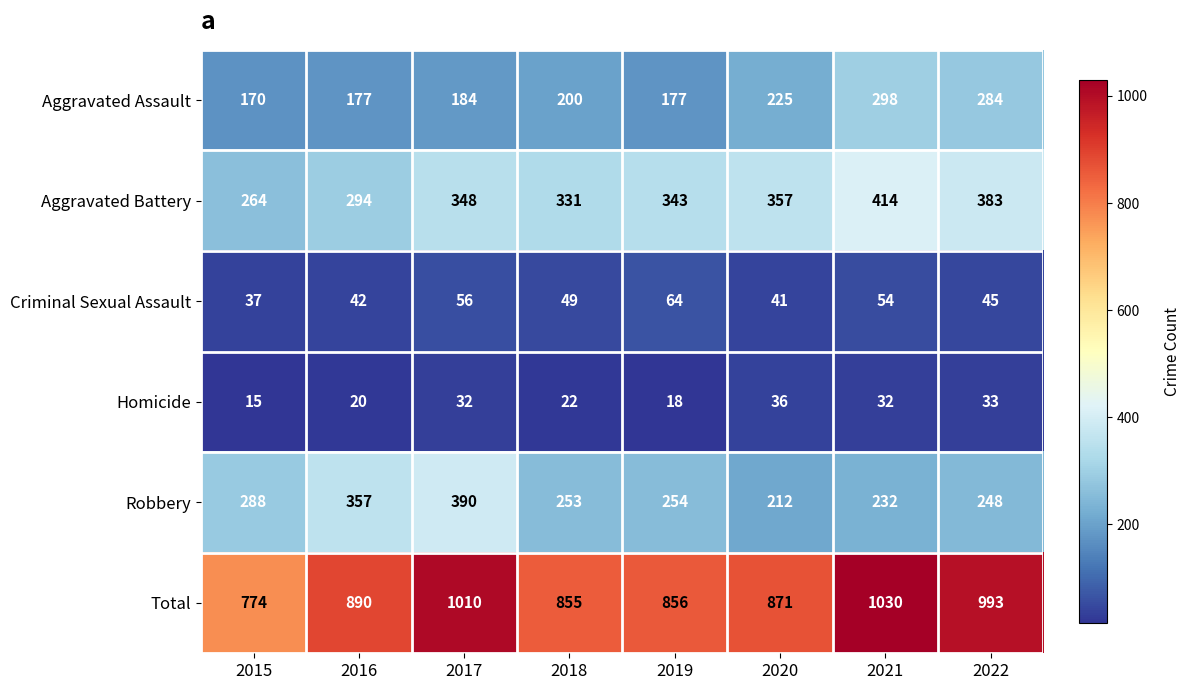

At which label is Aggravated Assault closest to 234?

2020